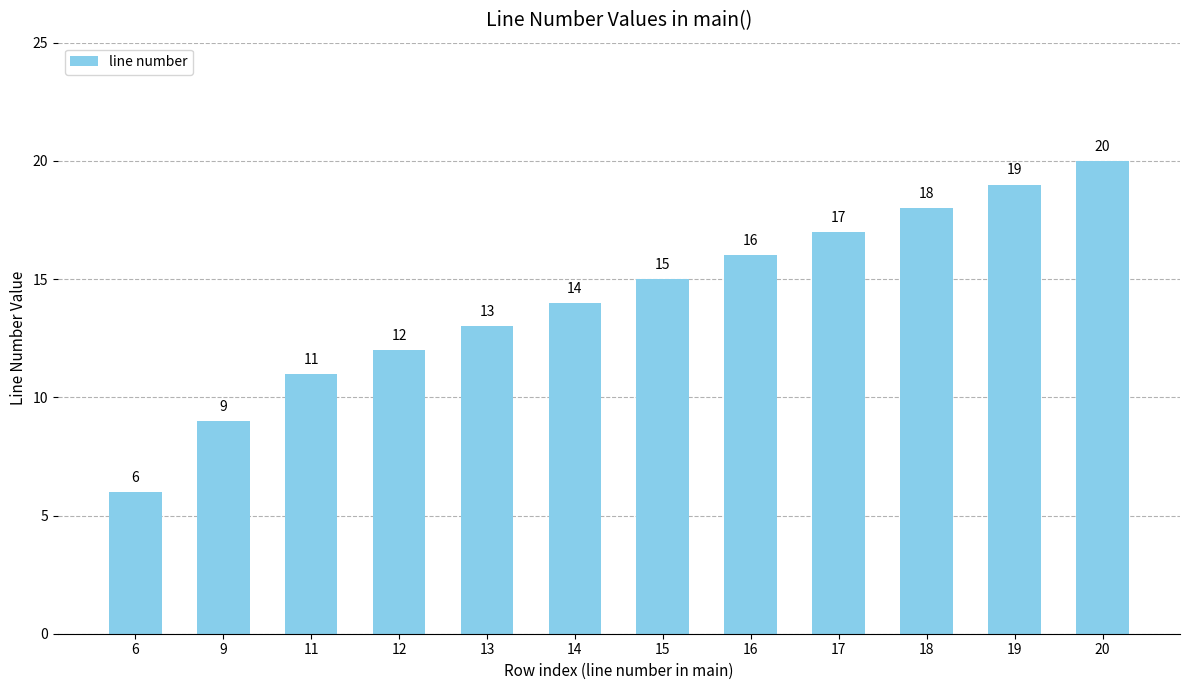

The value at 12 is 6. True or false?

False